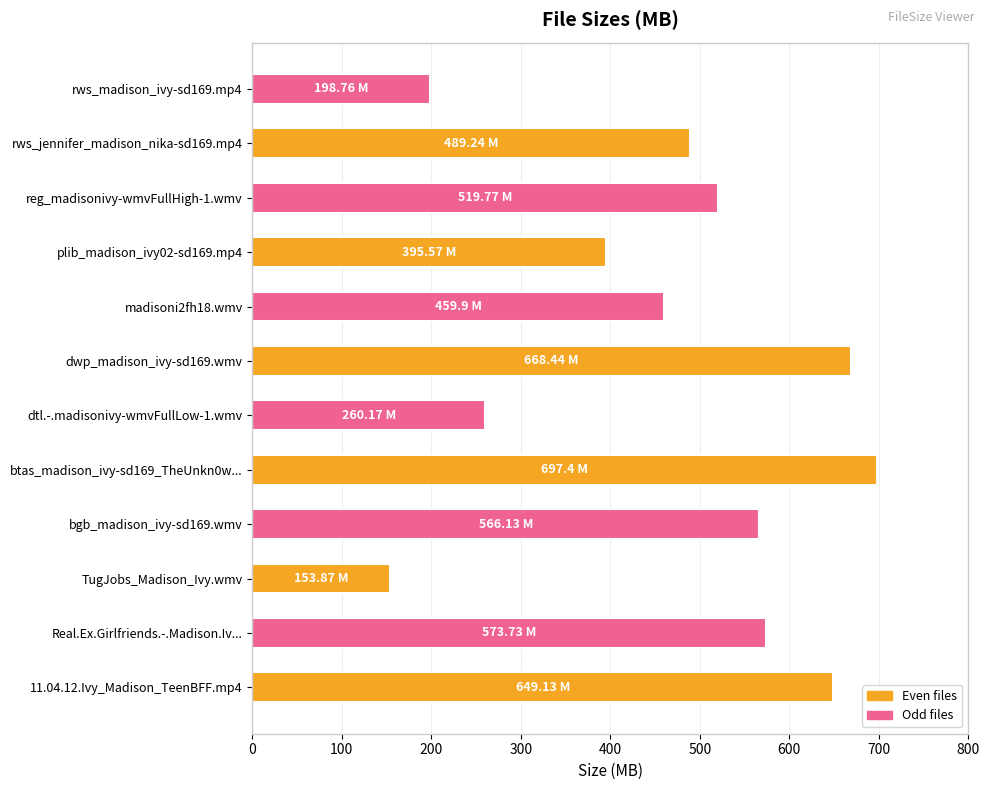

What is the average value?

469.3